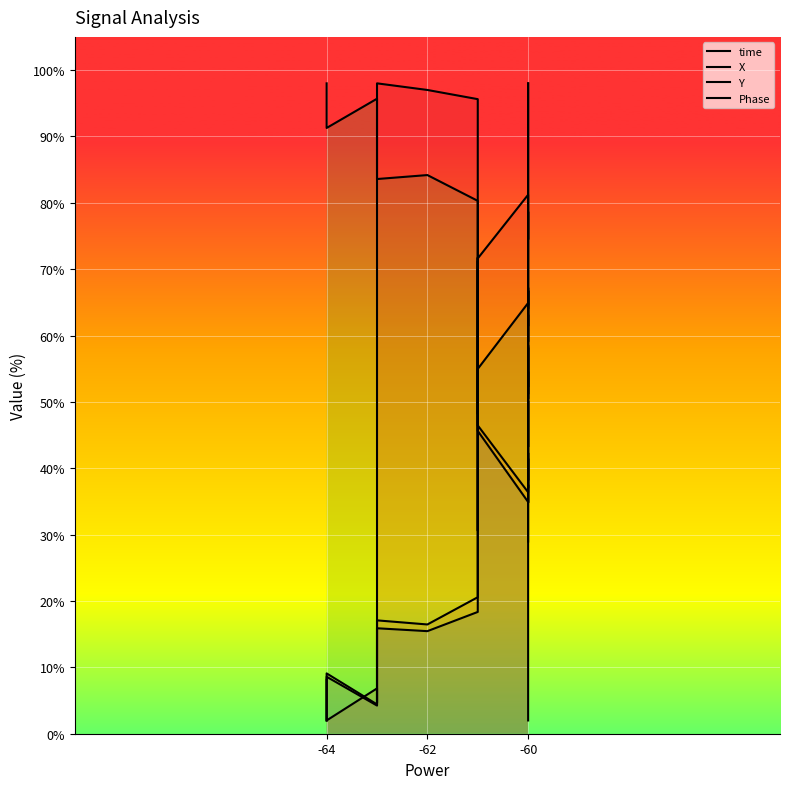

Between which two adjacent categories do Phase and time first intersect?

-64 and -64